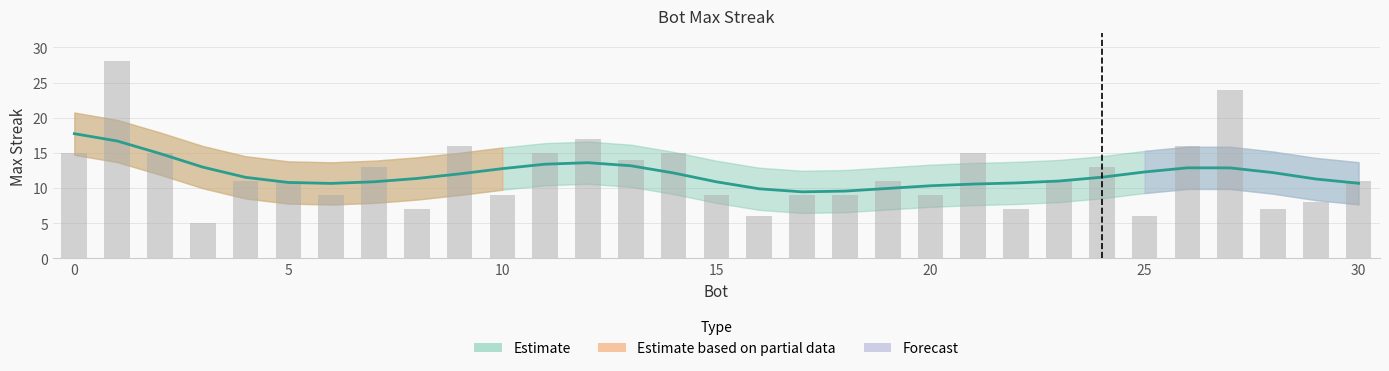

What is the maximum value shown in the chart?

28